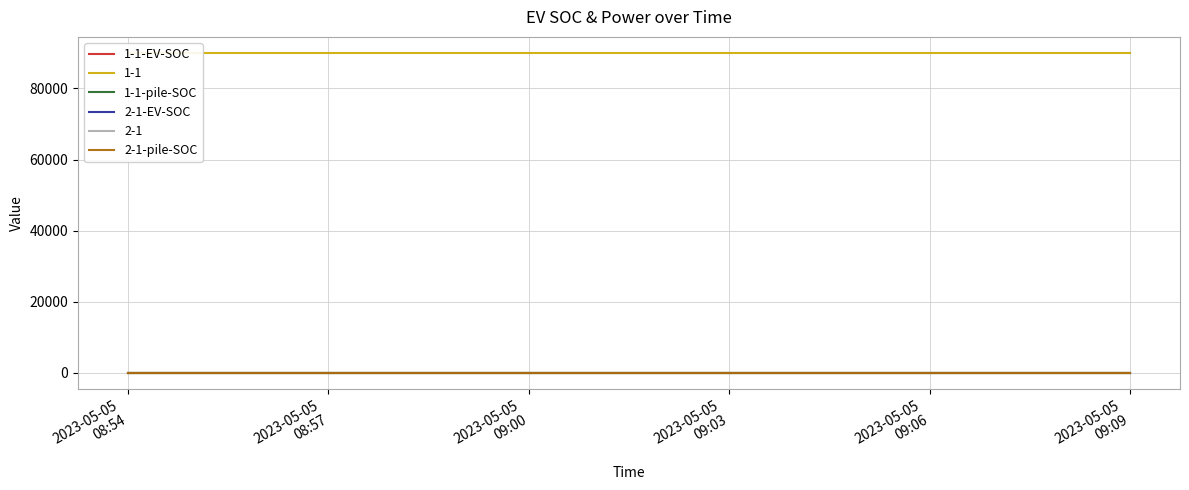

At which label is 2-1-pile-SOC closest to 0?

2023-05-05
08:54